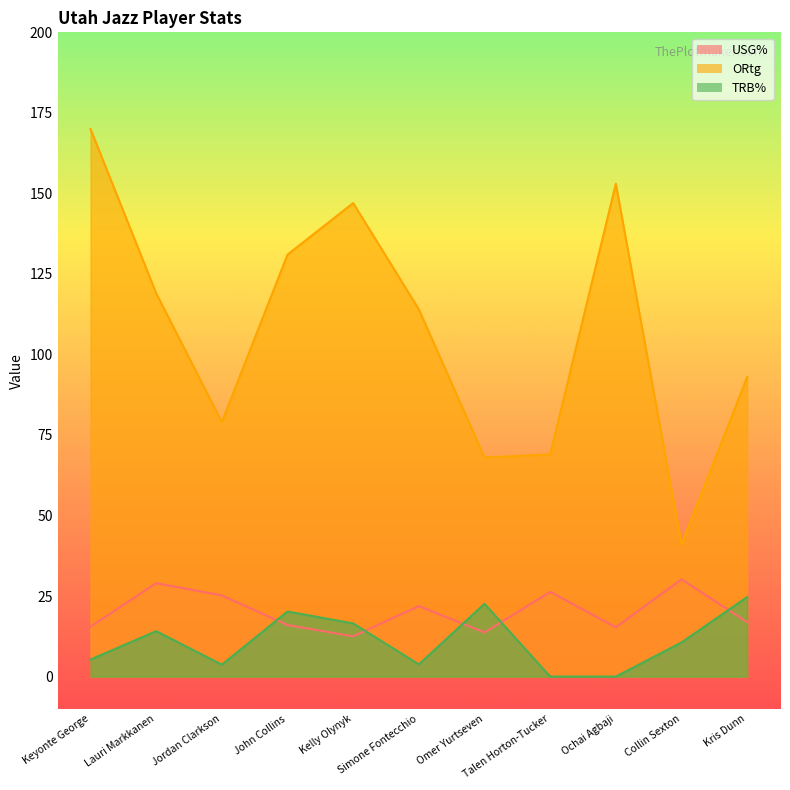

Reading left to right, transcribe all the data shown in this chart.

USG%: Keyonte George=15.5	Lauri Markkanen=29.0	Jordan Clarkson=25.2	John Collins=16.0	Kelly Olynyk=12.5	Simone Fontecchio=21.9	Omer Yurtseven=13.7	Talen Horton-Tucker=26.3	Ochai Agbaji=15.3	Collin Sexton=30.2	Kris Dunn=16.9
ORtg: Keyonte George=170.0	Lauri Markkanen=119.0	Jordan Clarkson=79.0	John Collins=131.0	Kelly Olynyk=147.0	Simone Fontecchio=114.0	Omer Yurtseven=68.0	Talen Horton-Tucker=69.0	Ochai Agbaji=153.0	Collin Sexton=41.0	Kris Dunn=93.0
TRB%: Keyonte George=5.3	Lauri Markkanen=14.1	Jordan Clarkson=3.7	John Collins=20.2	Kelly Olynyk=16.5	Simone Fontecchio=3.8	Omer Yurtseven=22.6	Talen Horton-Tucker=0.0	Ochai Agbaji=0.0	Collin Sexton=10.6	Kris Dunn=24.7